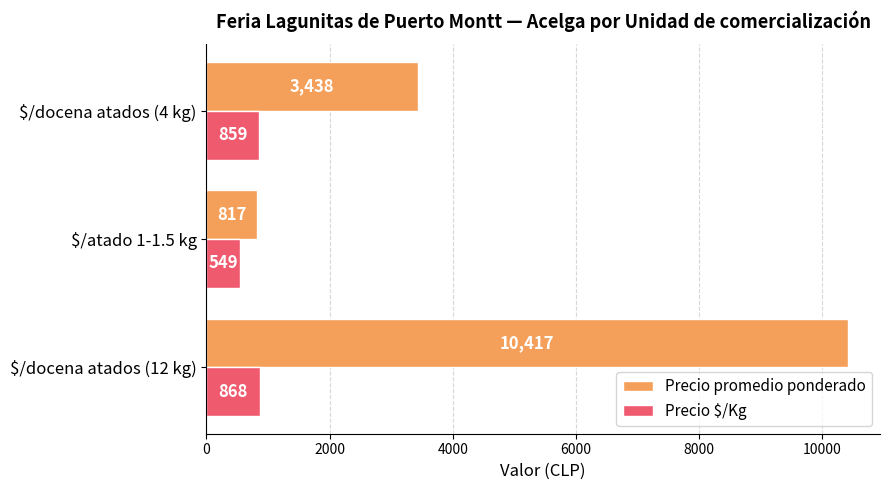

What is the sum of all Precio $/Kg values?

2276